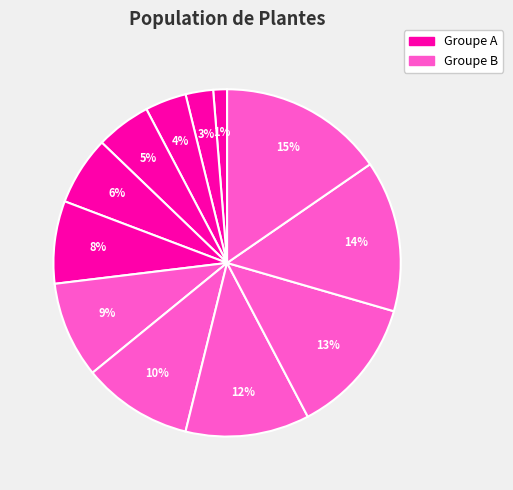

Count the number of slices in the pie.

12